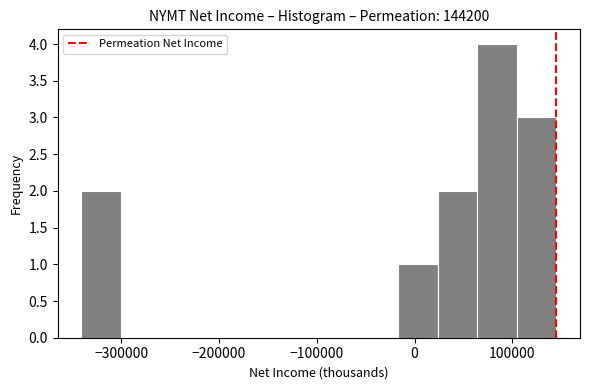

Reading left to right, transcribe this chart: for each bar, give the range it covers on the x-axis and its height. Neither the bar edges nor the heights are printed on the chart, so give them approximately, as read against the axes.

-340000 to -300000: 2
-300000 to -260000: 0
-260000 to -220000: 0
-220000 to -180000: 0
-180000 to -140000: 0
-140000 to -100000: 0
-100000 to -60000: 0
-60000 to -20000: 0
-20000 to 20000: 1
20000 to 60000: 2
60000 to 100000: 4
100000 to 140000: 3